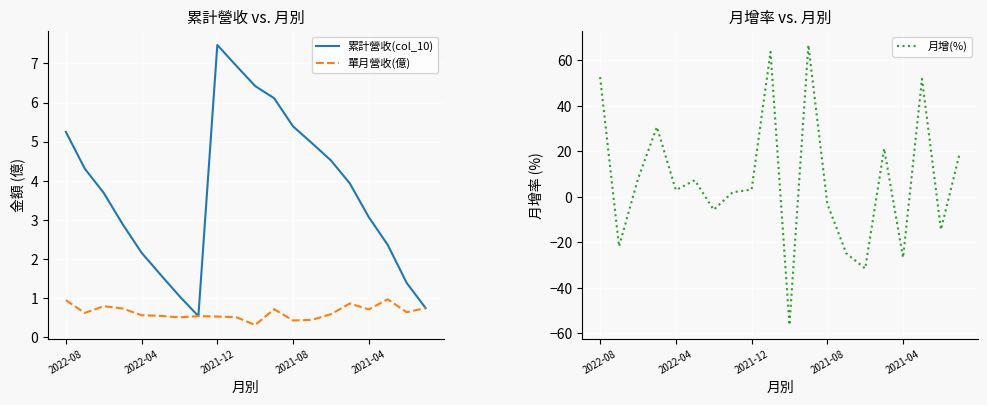

Read the 月增(%) value at 18.

-14.4